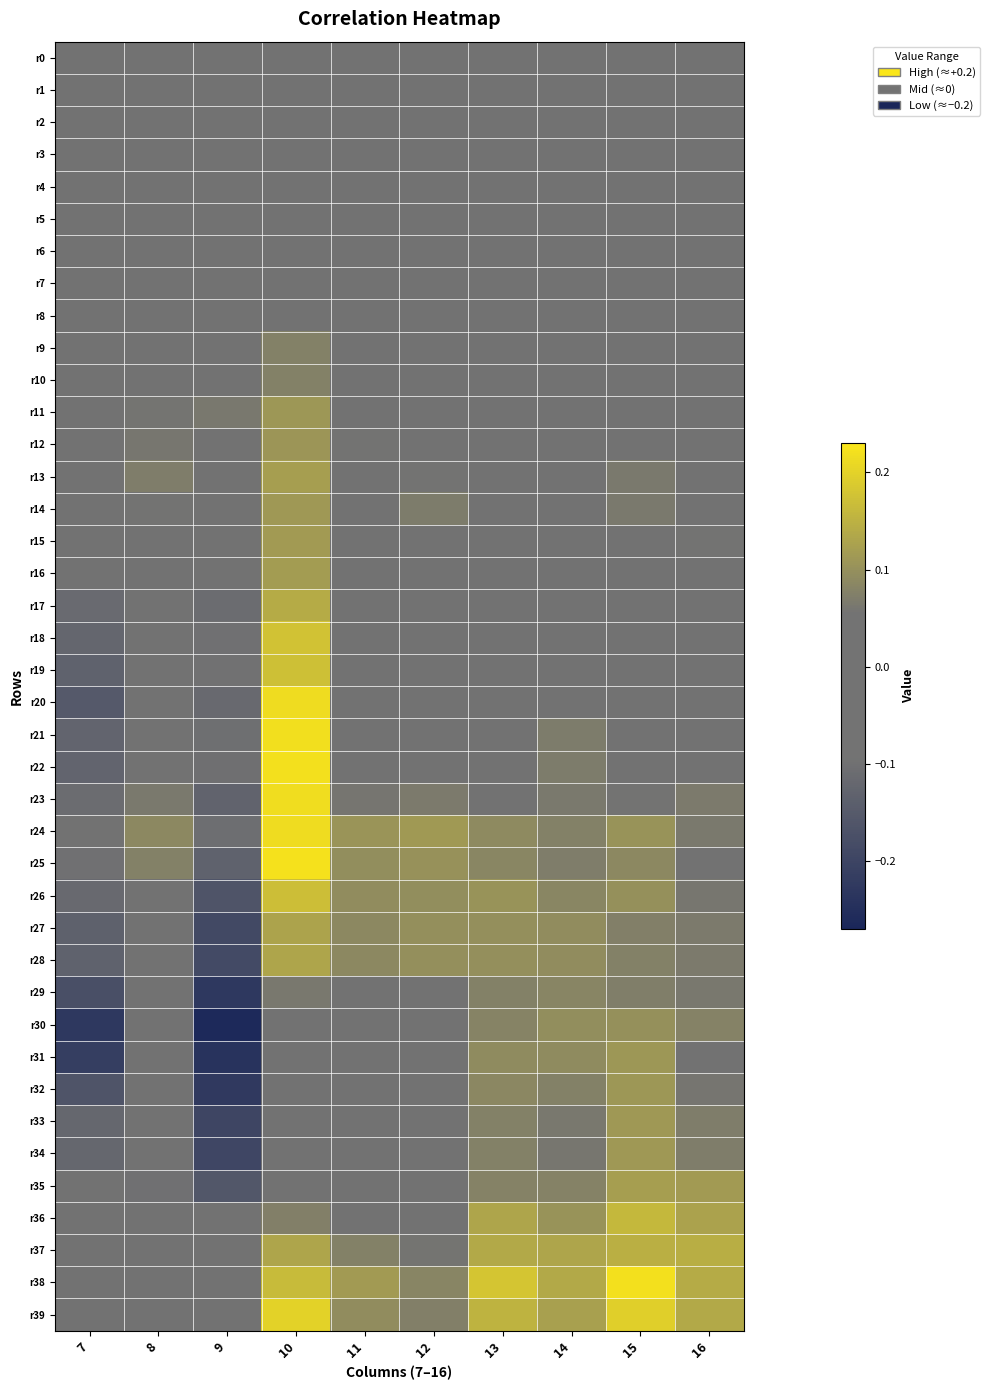

What is the greatest value displayed?

0.2